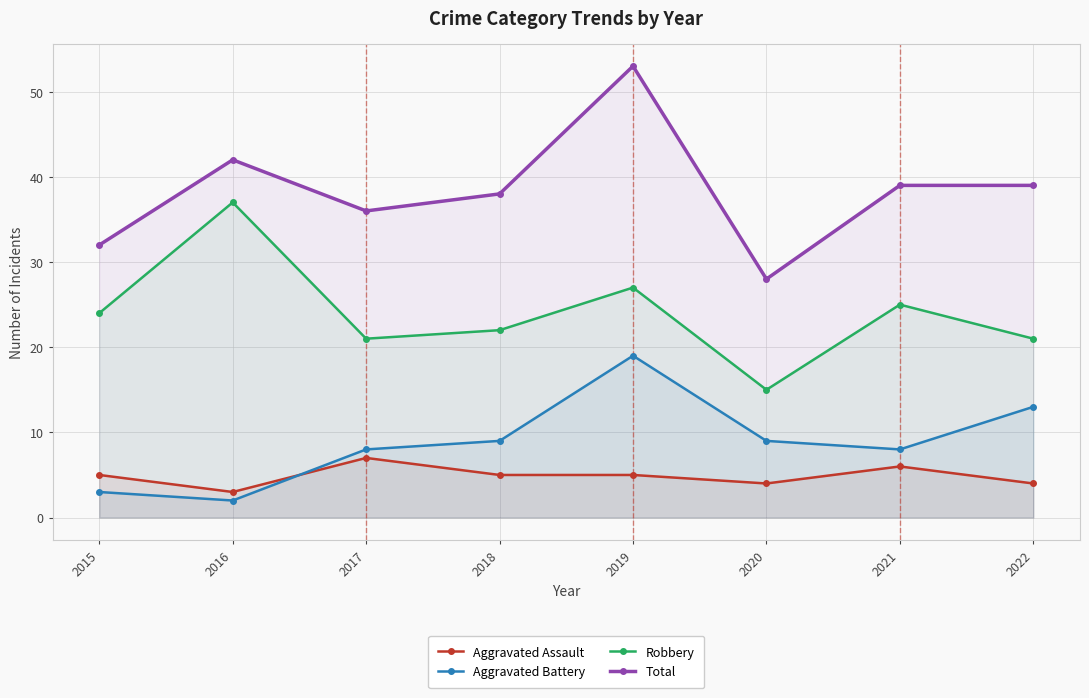

Count the Aggravated Assault values in the range 4 to 6.

6